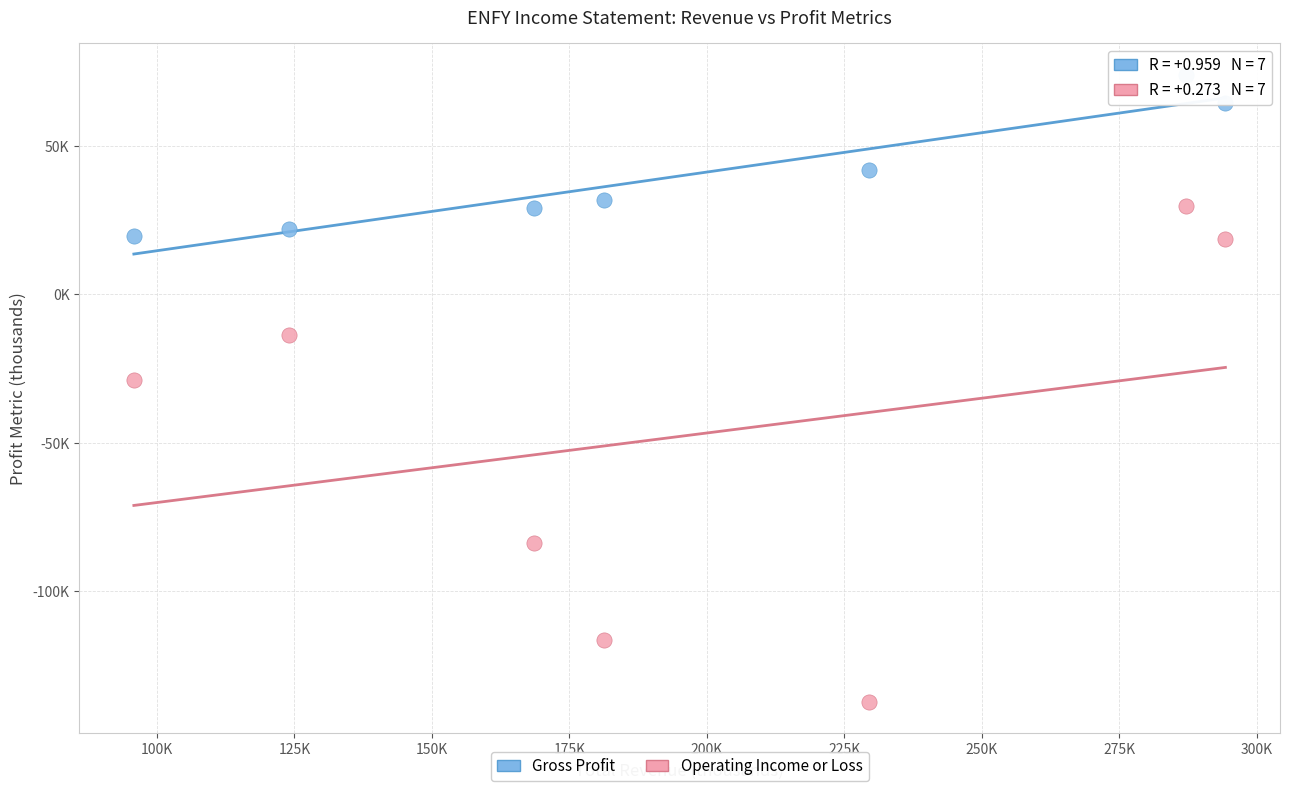

Which series contains the highest Y value?

Gross Profit